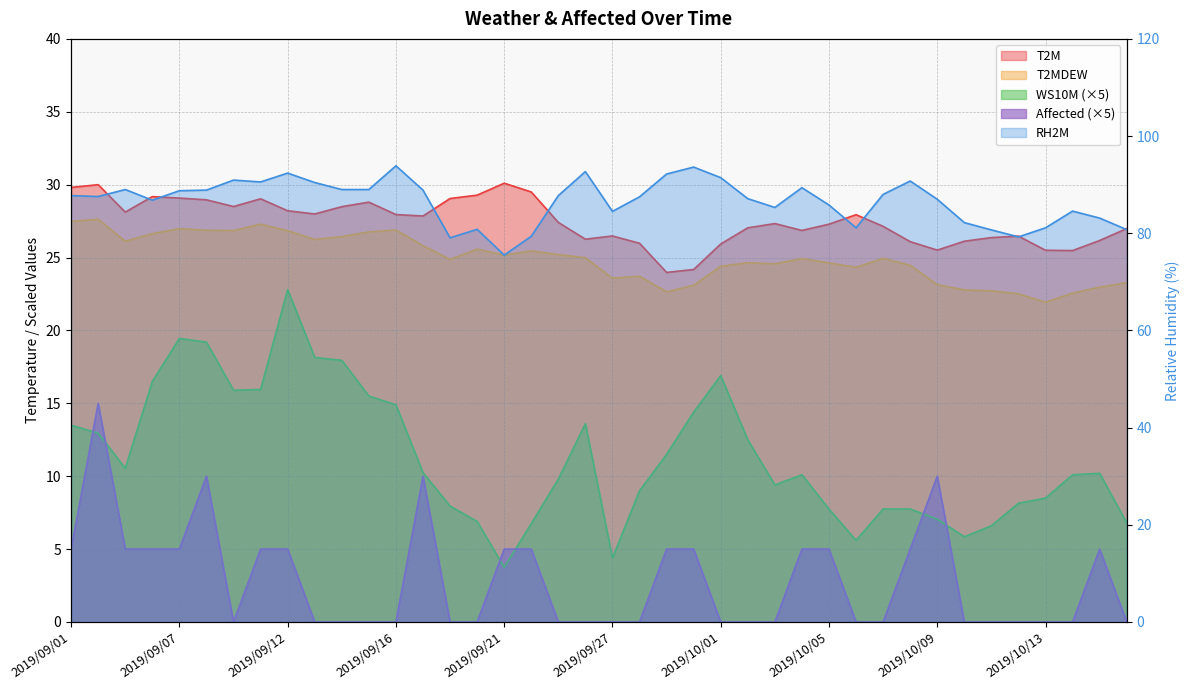

True or false: WS10M and T2MDEW cross at least once.

False